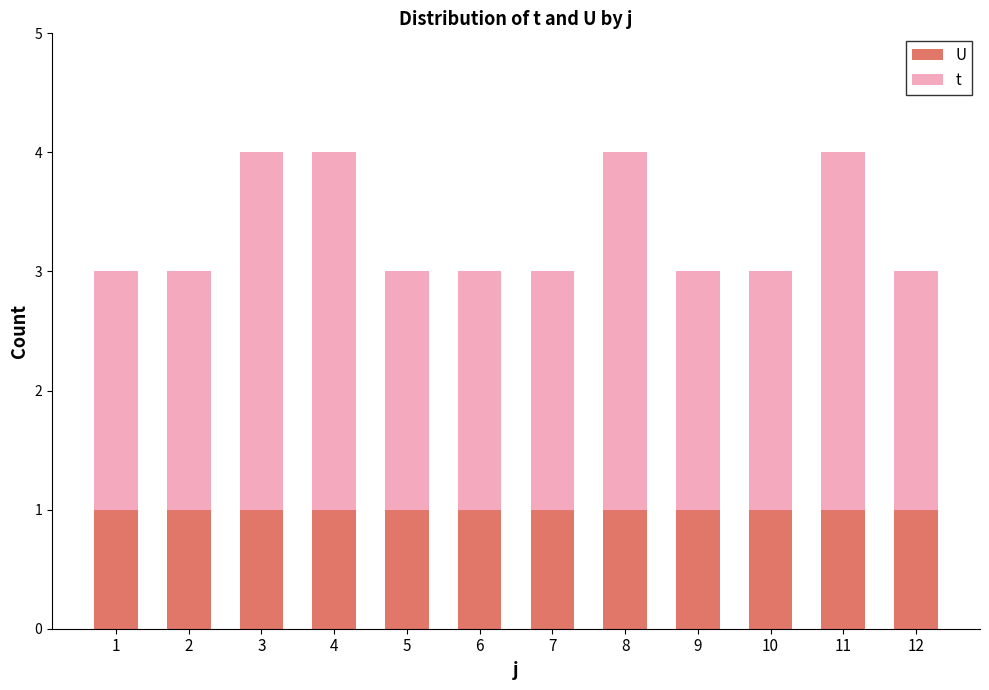

What is the total value across all series at 7?

3